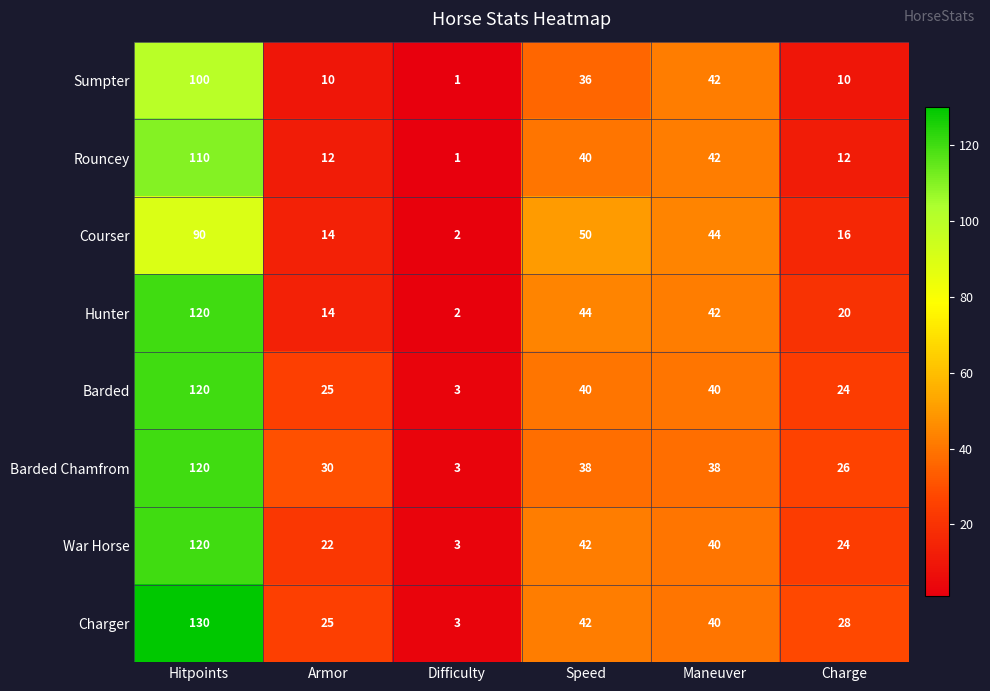

How many data points does each series have?

6